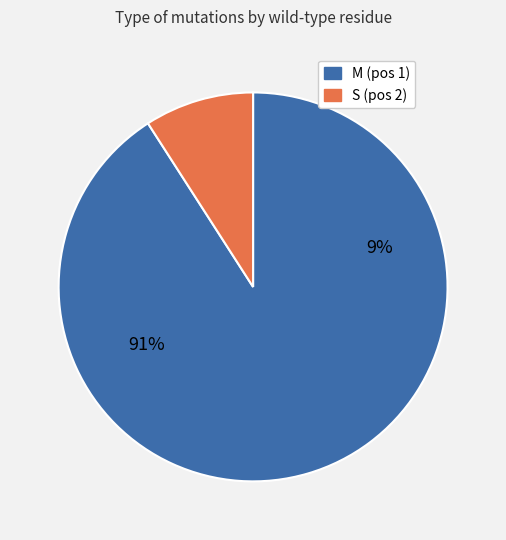

Is it true that I is 30% of the pie?

False